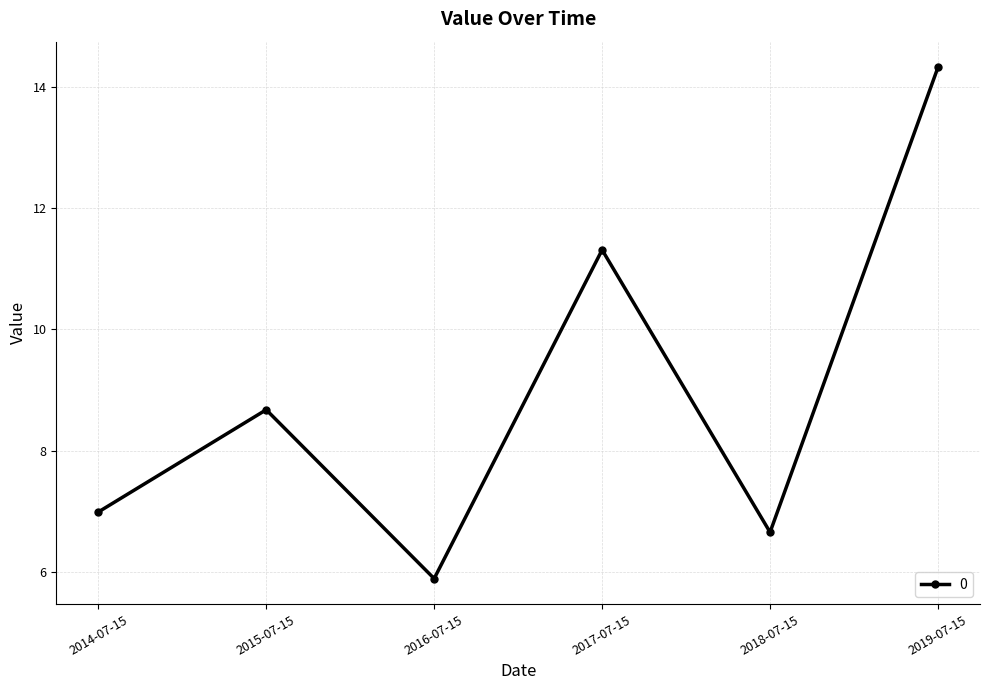

How many data points does each series have?

6